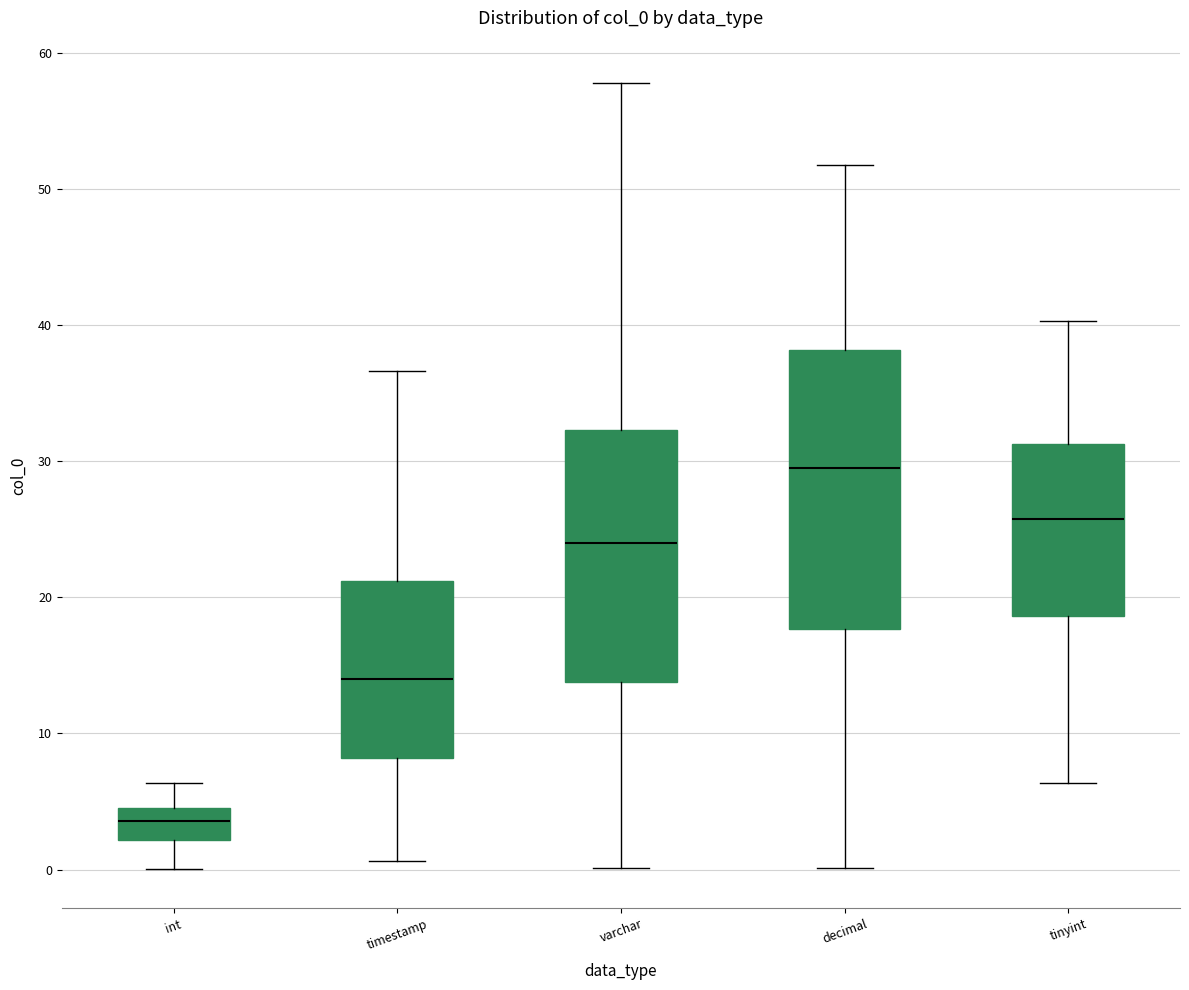

Which box's median line is the highest?

decimal